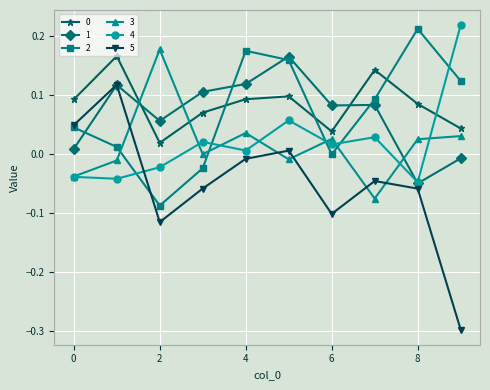

Which series has the largest range (max minus min)?

5